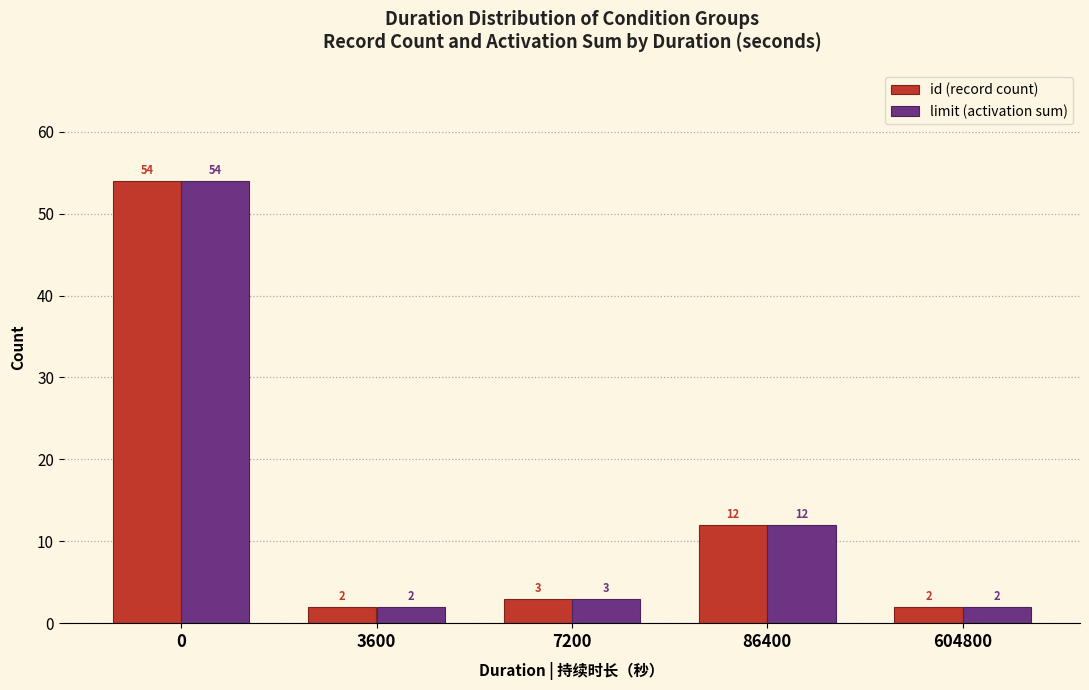

What is the total value across all series at 86400?

24